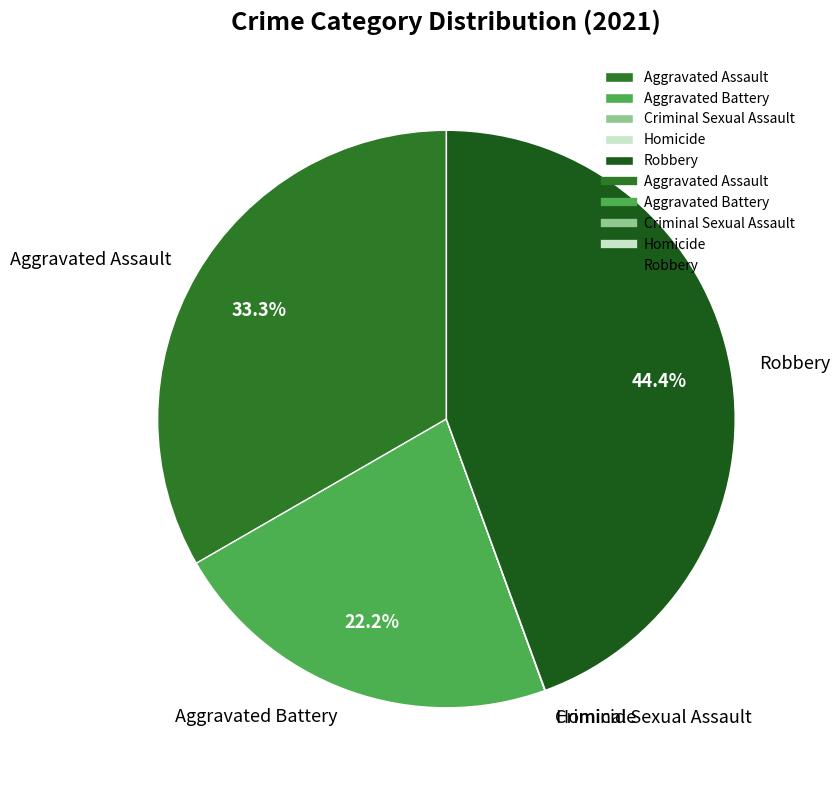

Approximately how many times larger is the value at Robbery compared to Aggravated Battery?

2.0